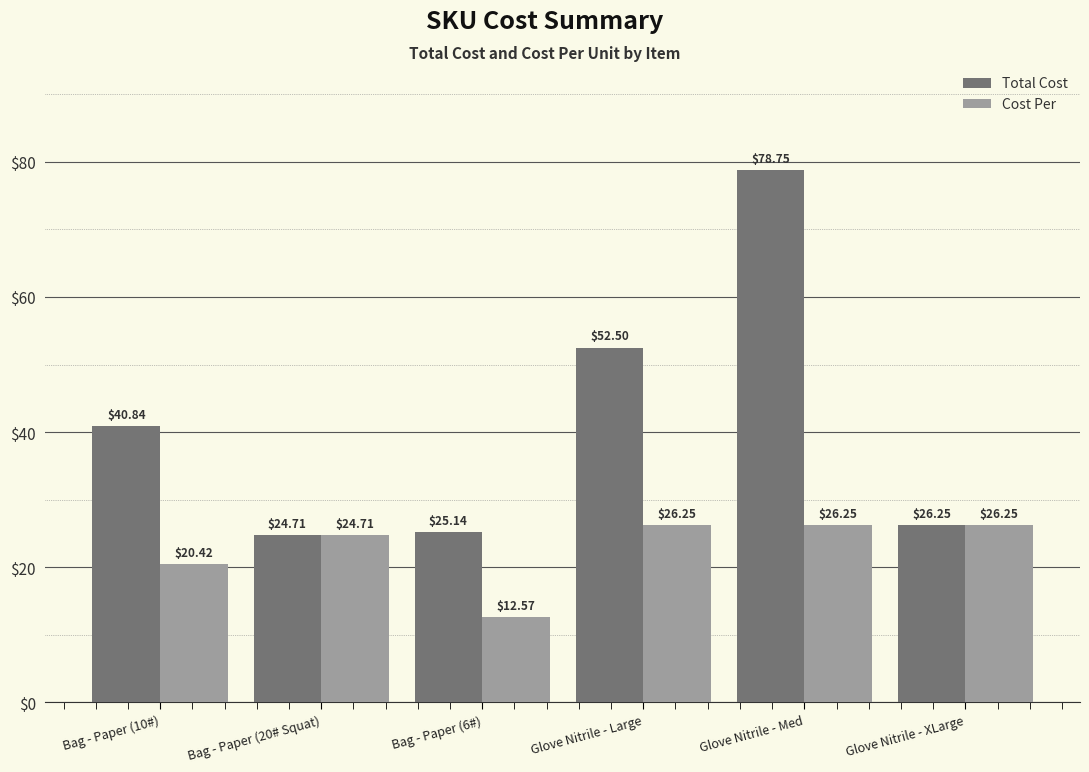

Which label corresponds to the smallest value in the chart?

Bag - Paper (6#)